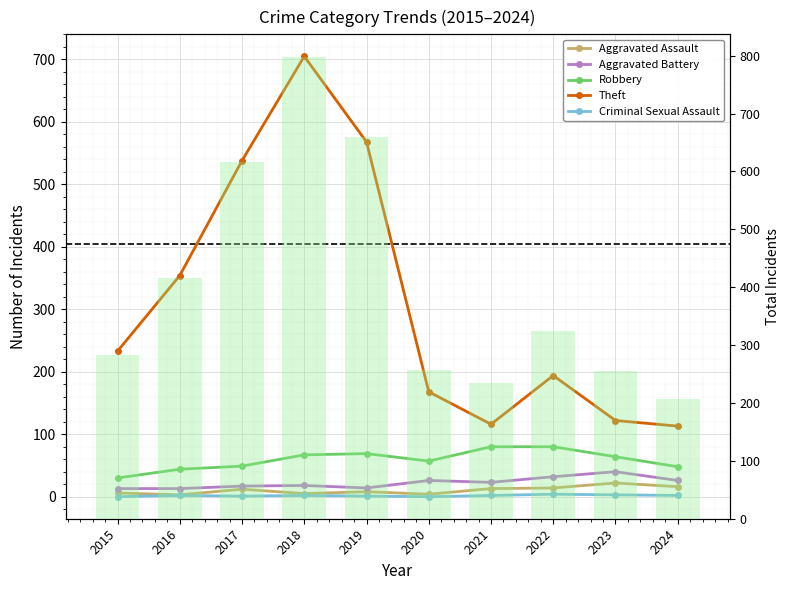

Which label corresponds to the largest value in the chart?

2018